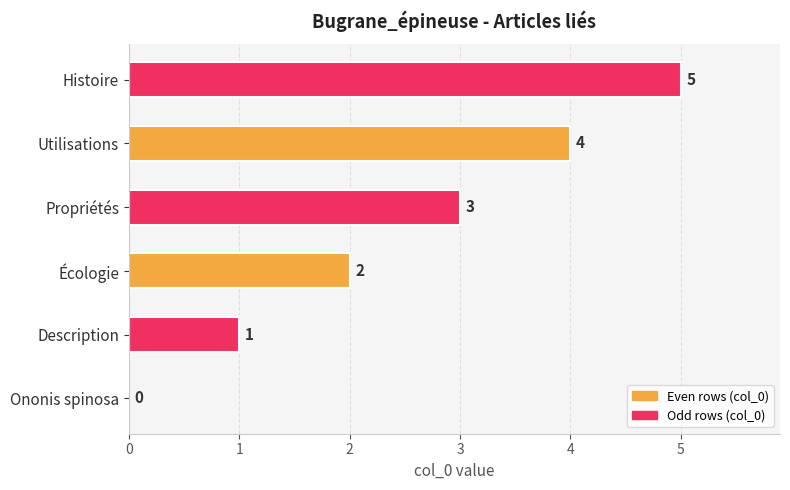

What is the change in value from Description to Utilisations?

+3